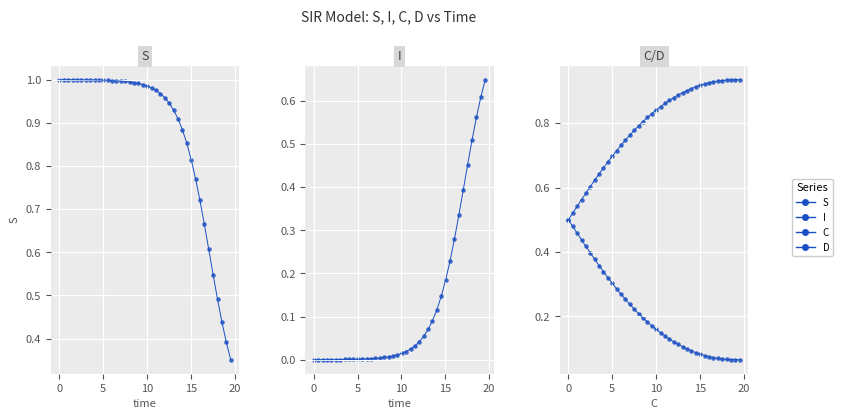

Is the value of I at 36 greater than the value of D at 24?

No